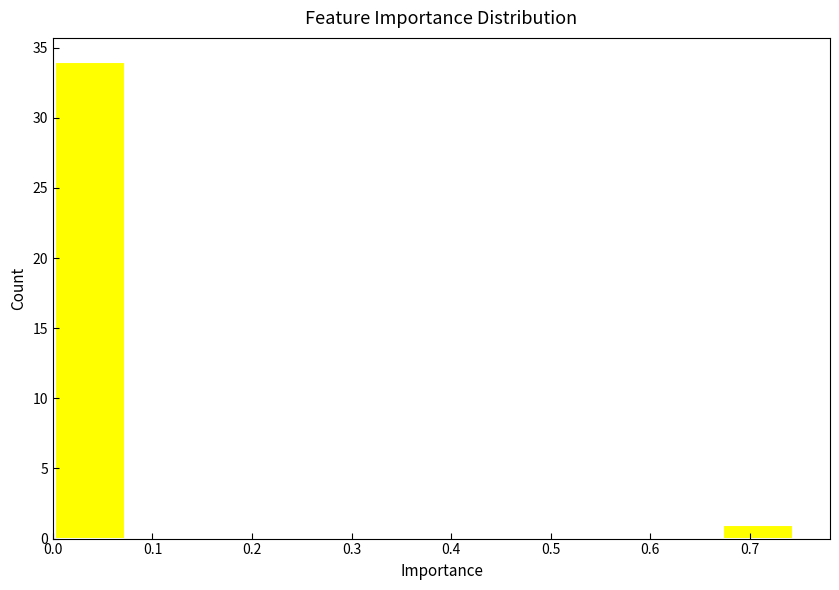

How tall is the bar that spans 0.00 to 0.07 on the x-axis? Neither the bar edges nor the heights are printed on the chart, so give them approximately, as read against the axes.

34